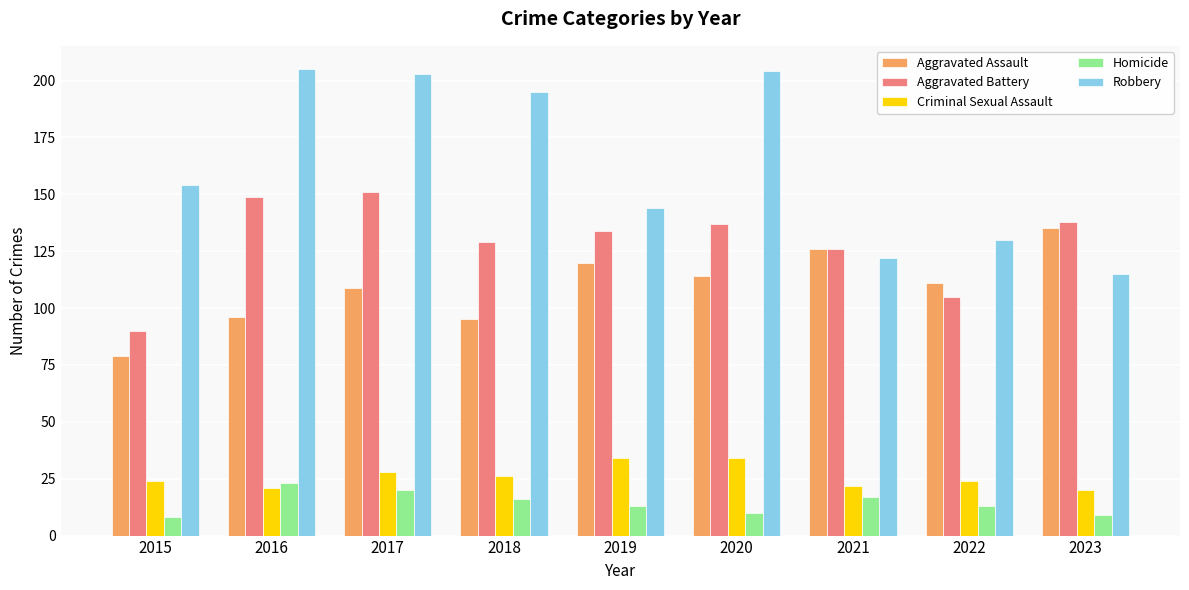

Between 2016 and 2018, which series saw the biggest shift?

Aggravated Battery